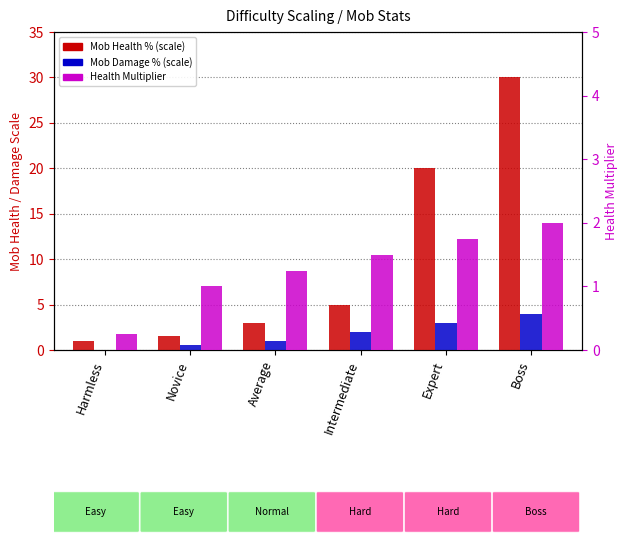

What are all the series names shown in the legend?

Mob Health % (scale), Mob Damage % (scale), Health Multiplier